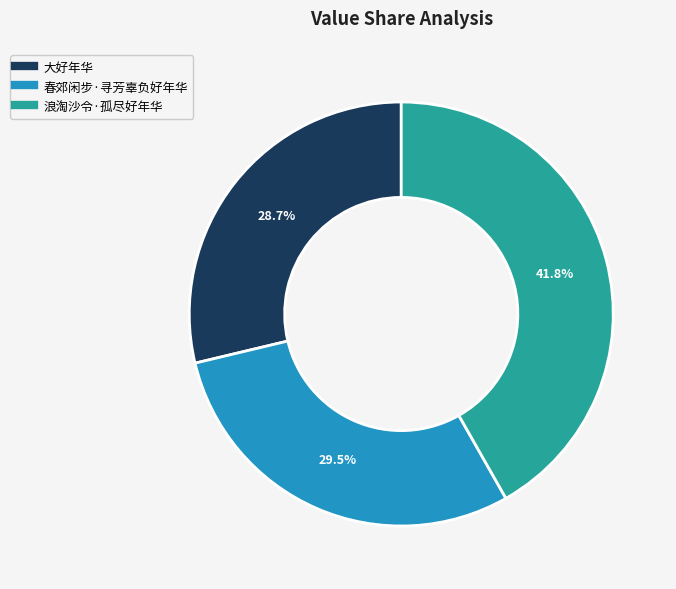

Is it true that 浪淘沙令·孤尽好年华 is 42% of the pie?

True